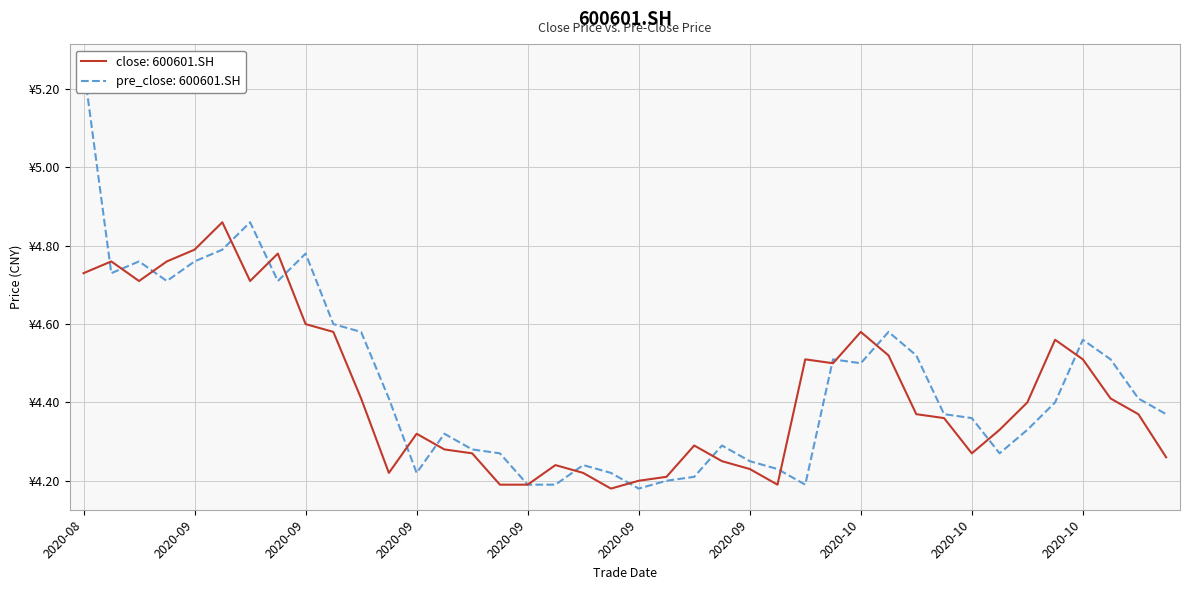

Which series changed the most between 20201009 and 20201022?

pre_close